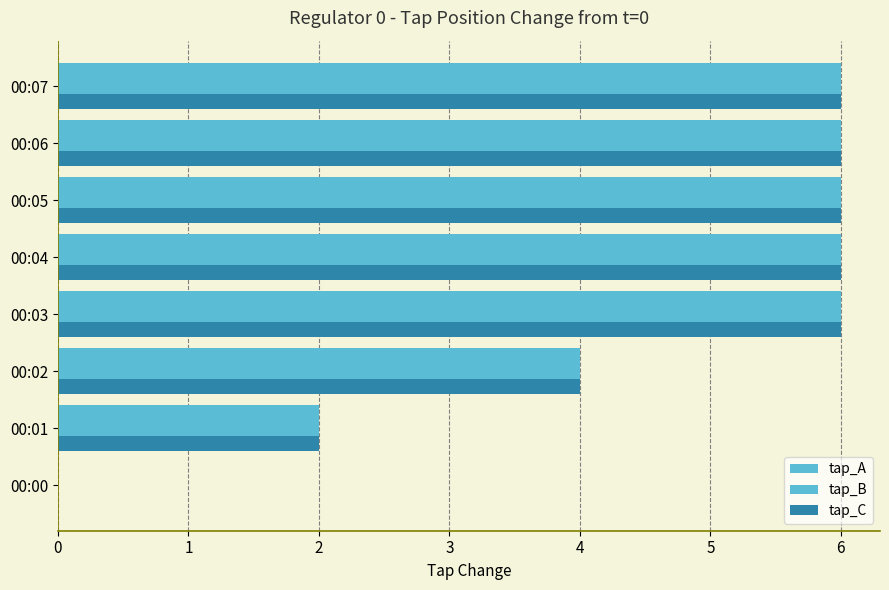

Rank the categories by tap_C value from highest to lowest.

00:03, 00:04, 00:05, 00:06, 00:07, 00:02, 00:01, 00:00